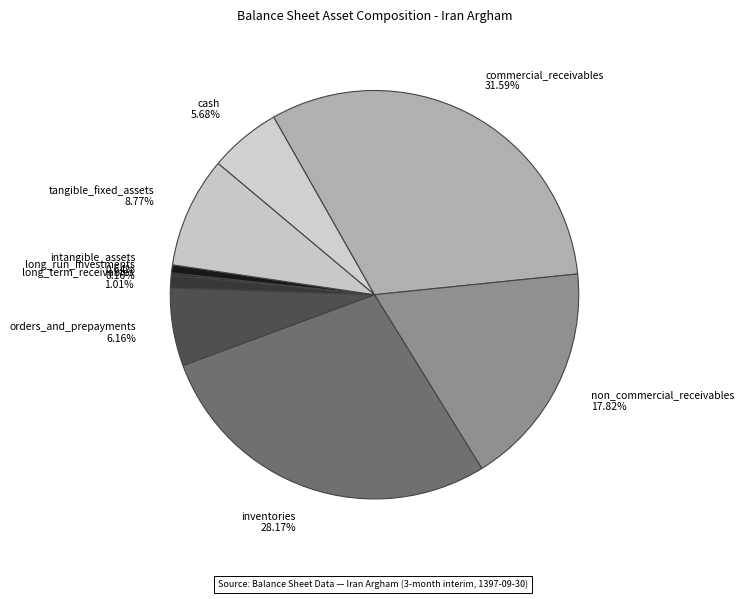

Which slice is the largest?

commercial_receivables